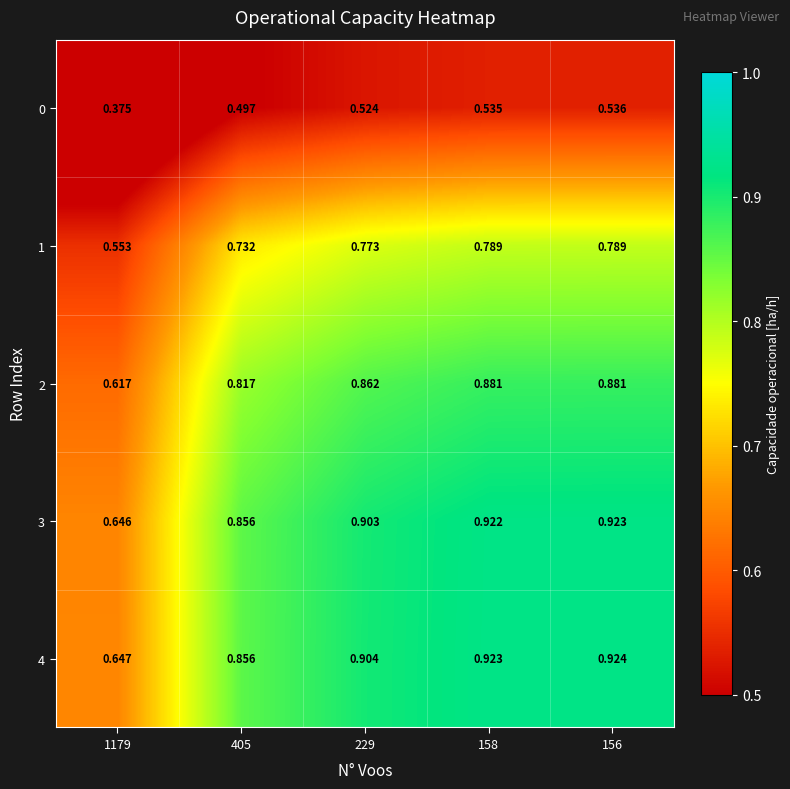

How many data points does each series have?

5